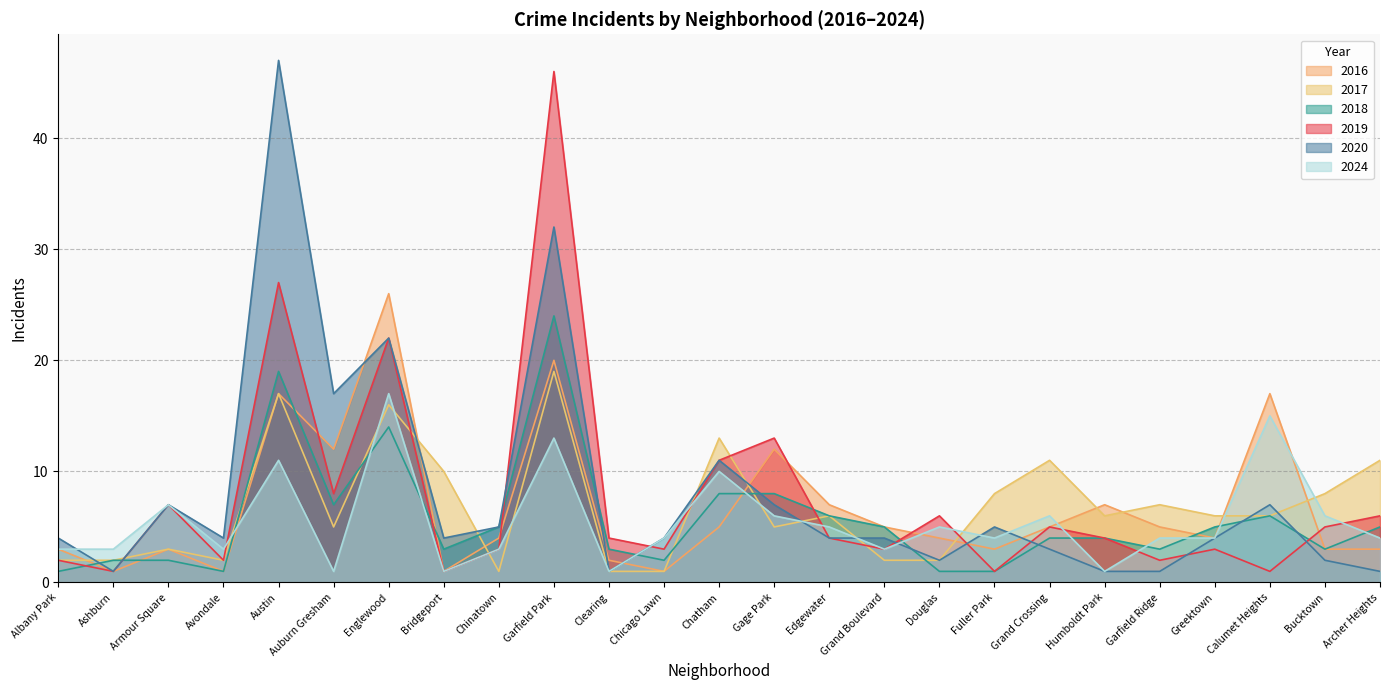

How many data points in 2018 are above 4?

12